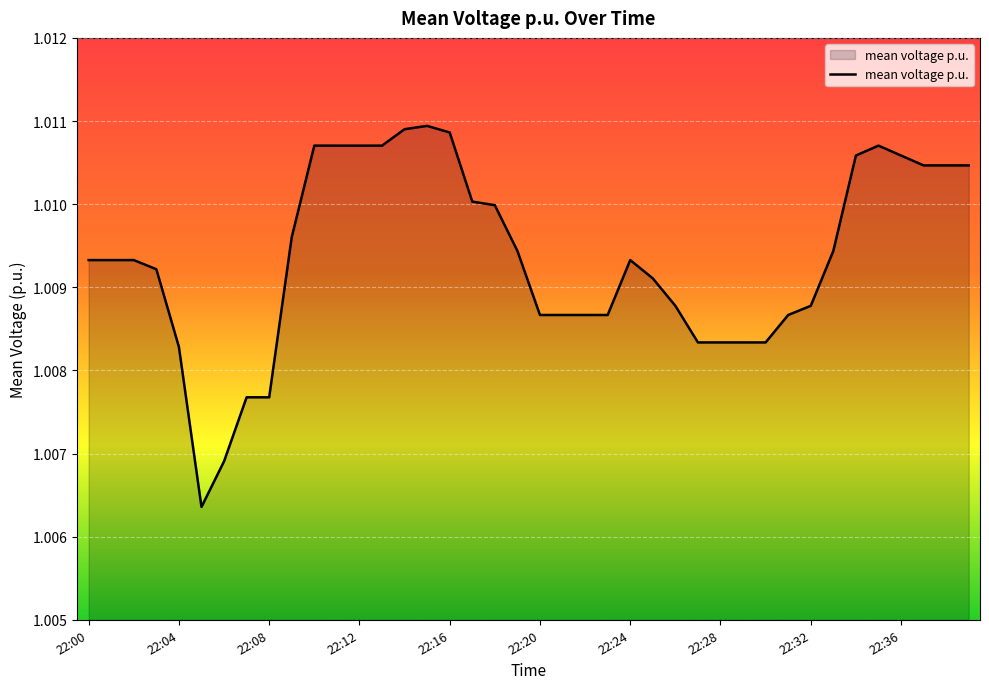

Does the chart display data point markers on the line(s)?

No